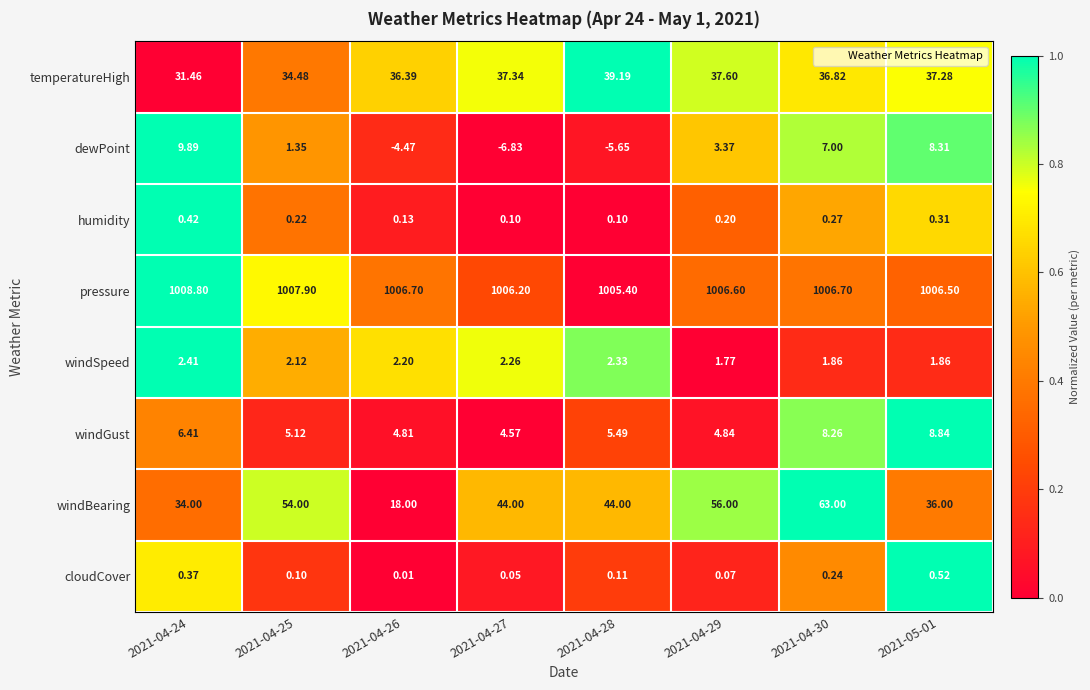

Rank the series by their maximum value, from highest to lowest.

pressure, windBearing, temperatureHigh, dewPoint, windGust, windSpeed, cloudCover, humidity